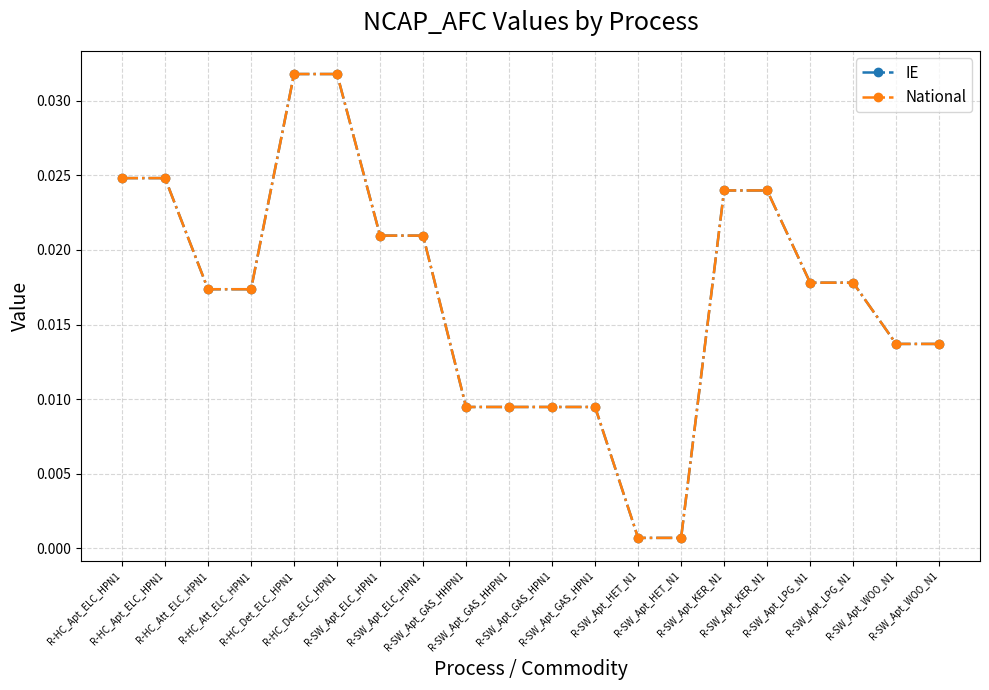

Is the value of National at R-HC_Apt_ELC_HPN1 greater than the value of IE at R-SW_Apt_ELC_HPN1?

Yes